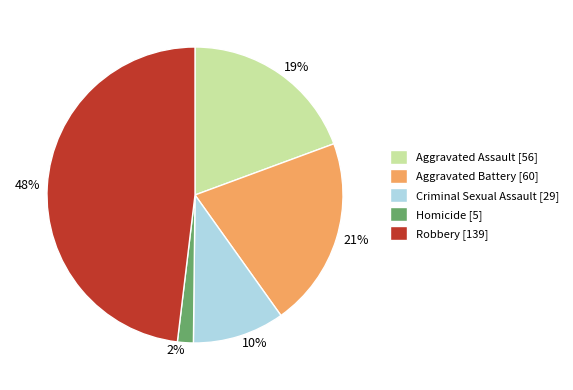

What percentage is the Aggravated Battery slice, to the nearest percent?

21%